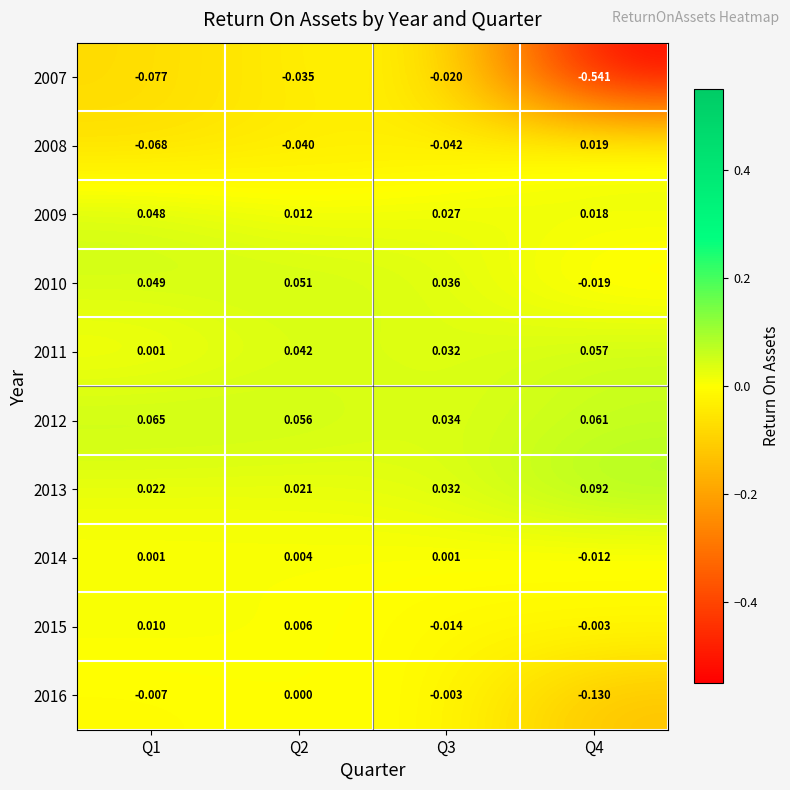

Is the value of 2008 at Q1 greater than the value of 2012 at Q2?

No